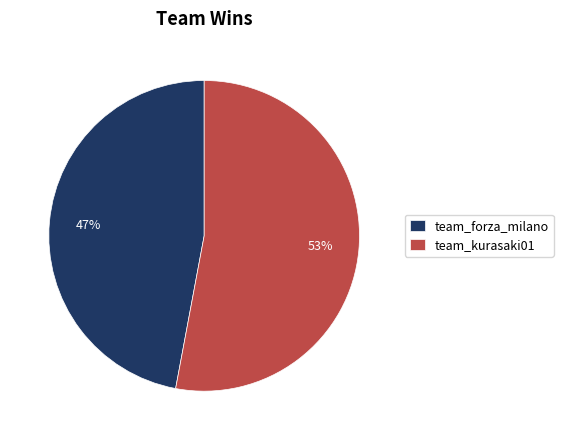

Does any single category account for the majority?

Yes